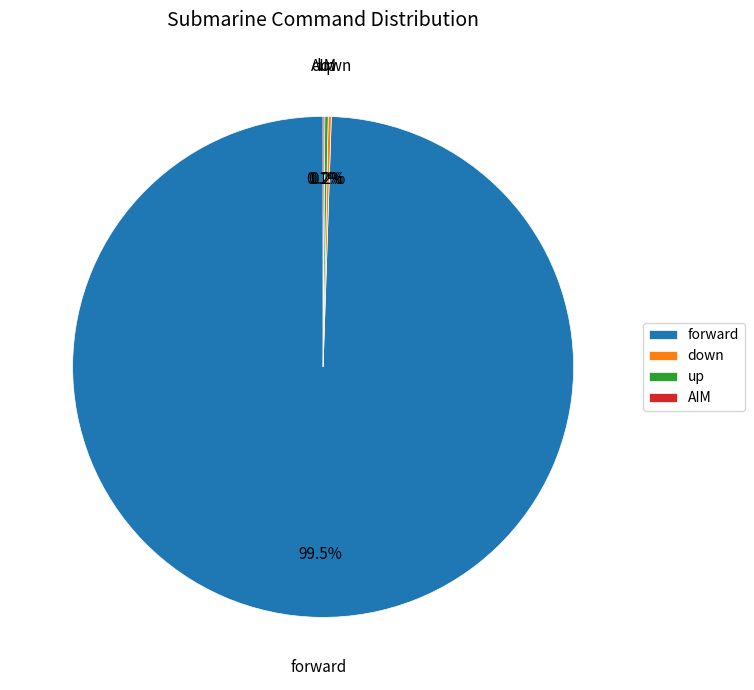

Is there a majority slice in this chart?

Yes